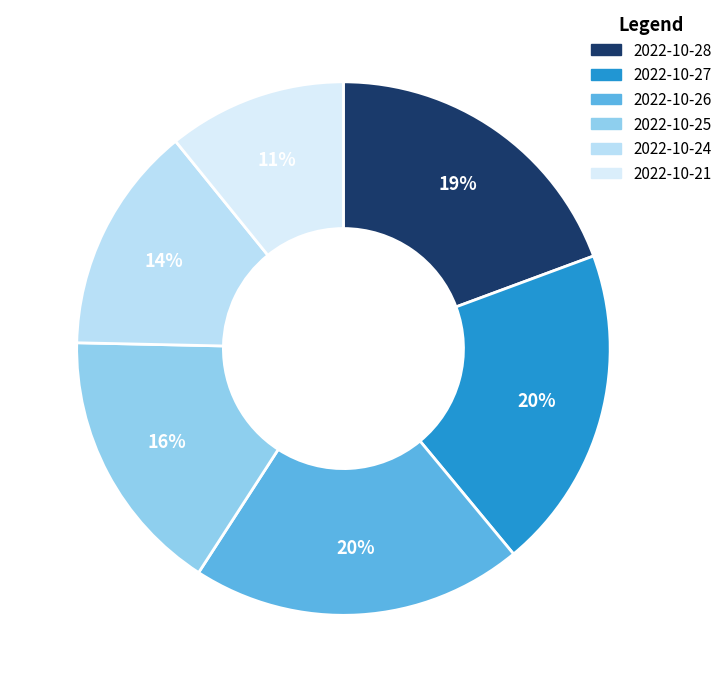

To the nearest percent, what percentage of the pie is 2022-10-24?

14%